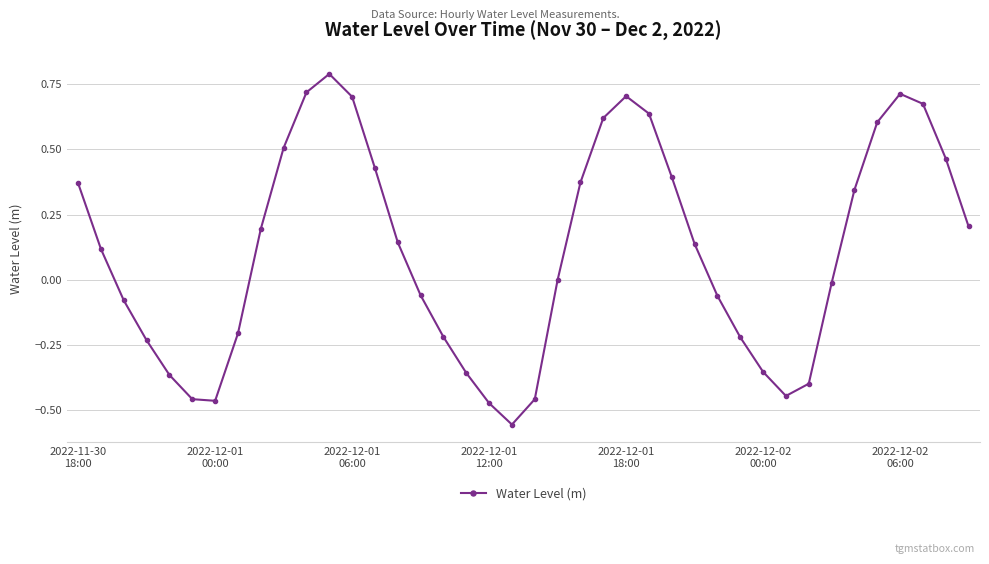

How many interior local peaks (higher than both neighbors) does the data have?

3